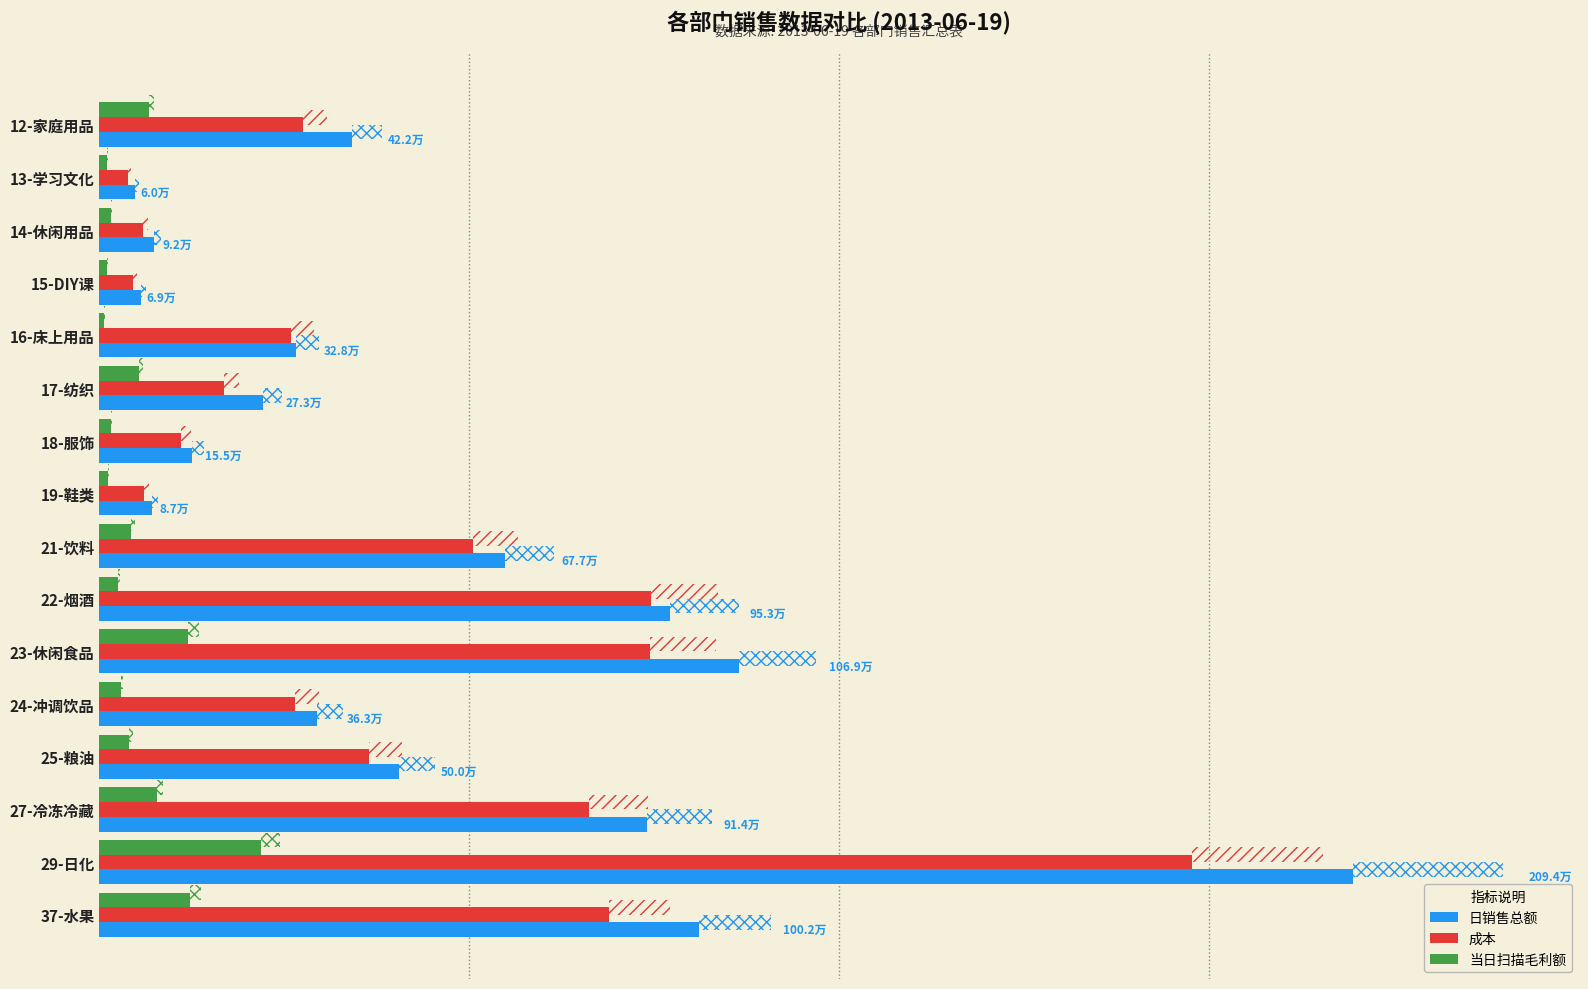

What is the difference between the second highest and second lowest values in the 日销售总额 series?

999515.2